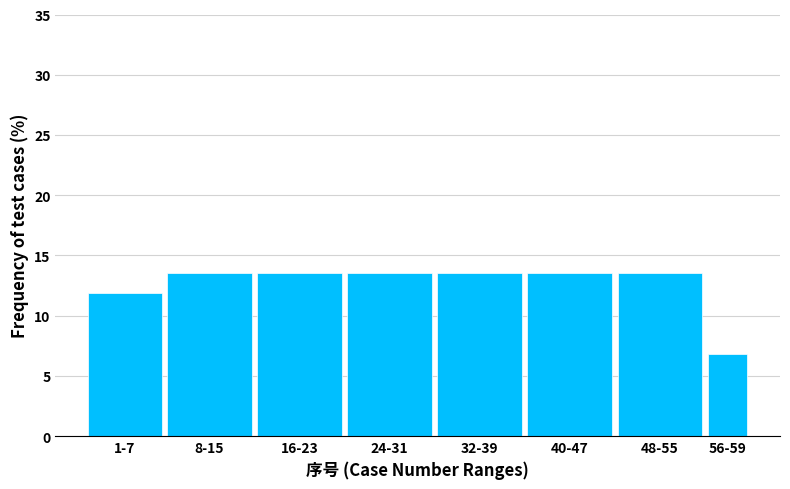

Reading left to right, what are all the values shown in this chart?

1-7=11.9	8-15=13.6	16-23=13.6	24-31=13.6	32-39=13.6	40-47=13.6	48-55=13.6	56-59=6.8